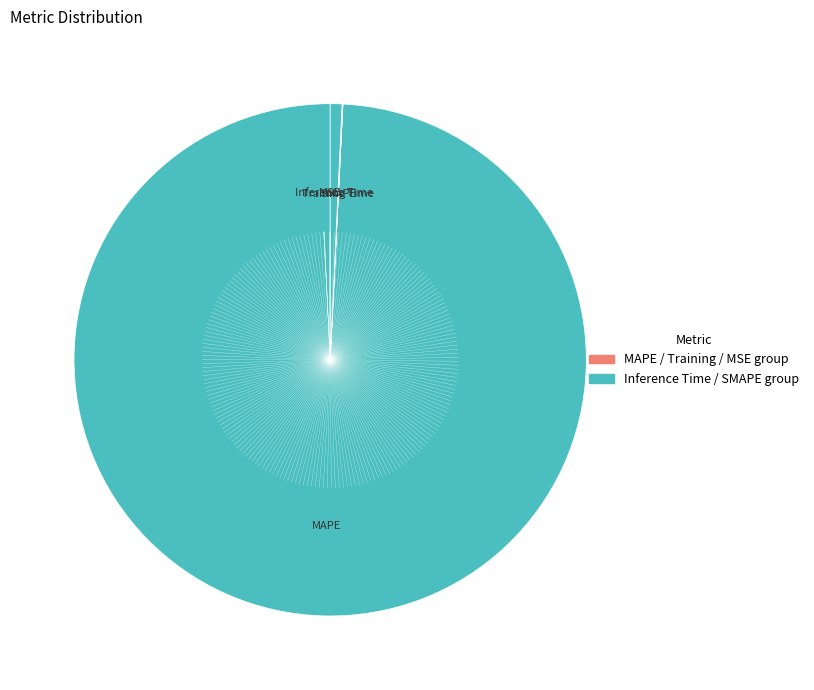

Rank the categories by value from lowest to highest.

MSE, SMAPE, Training Time, Inference Time, MAPE